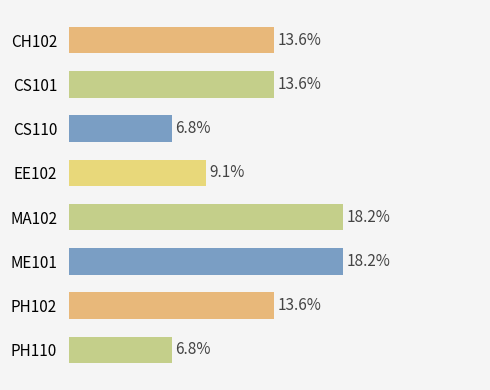

Does the chart contain any negative values?

No